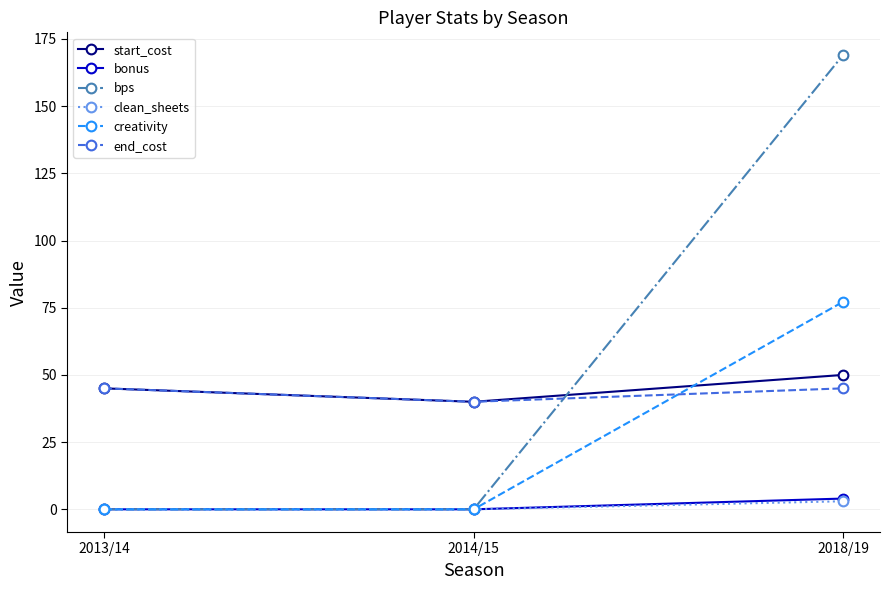

How many data points does each series have?

3